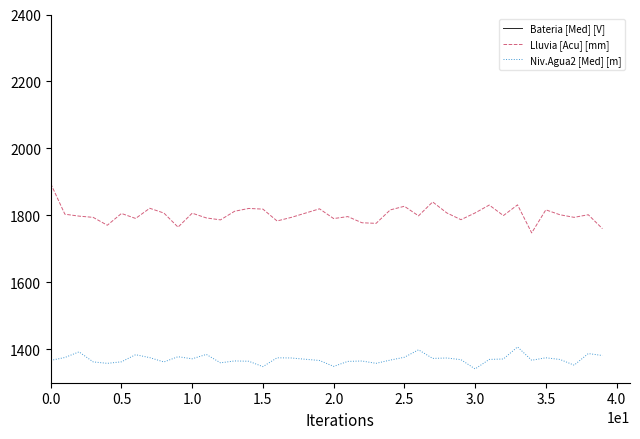

Is this an area chart (filled region under the line)?

No